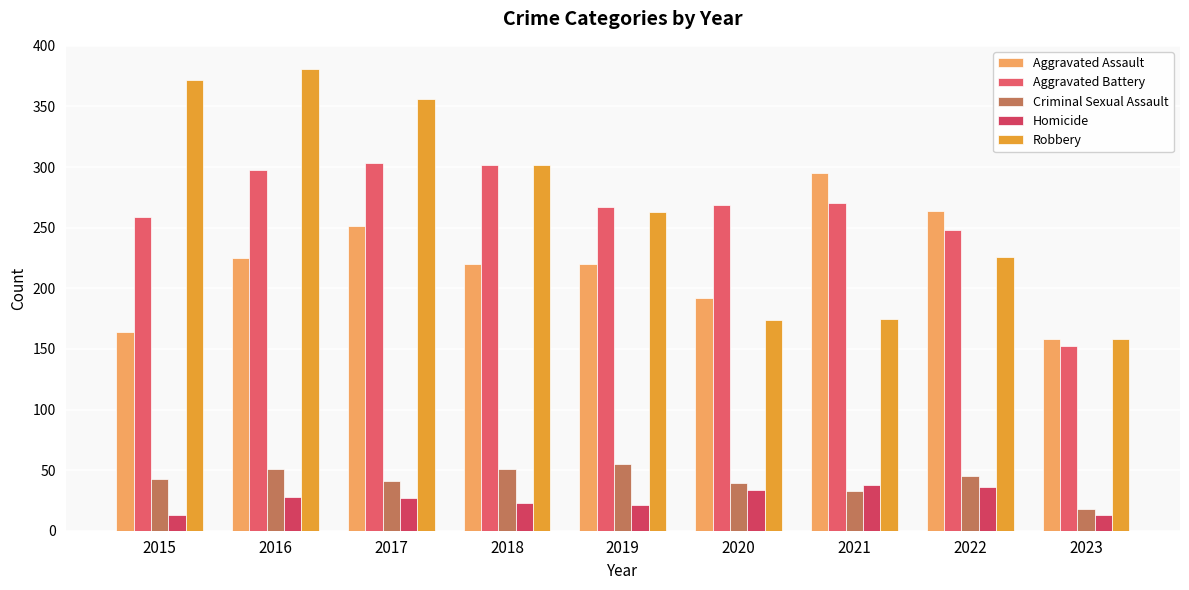

How many series are shown in this chart?

5